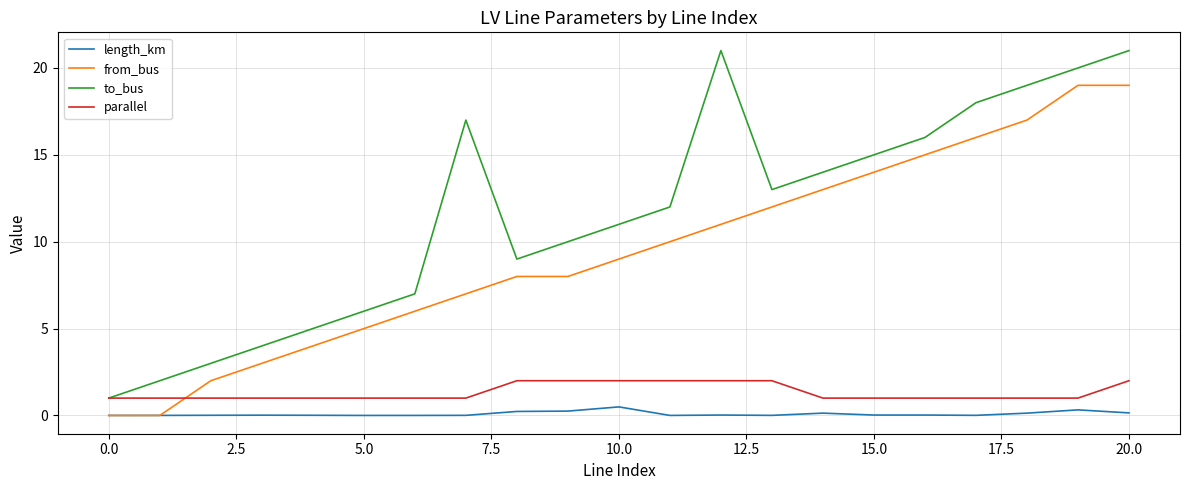

What is the minimum value for parallel?

1.0